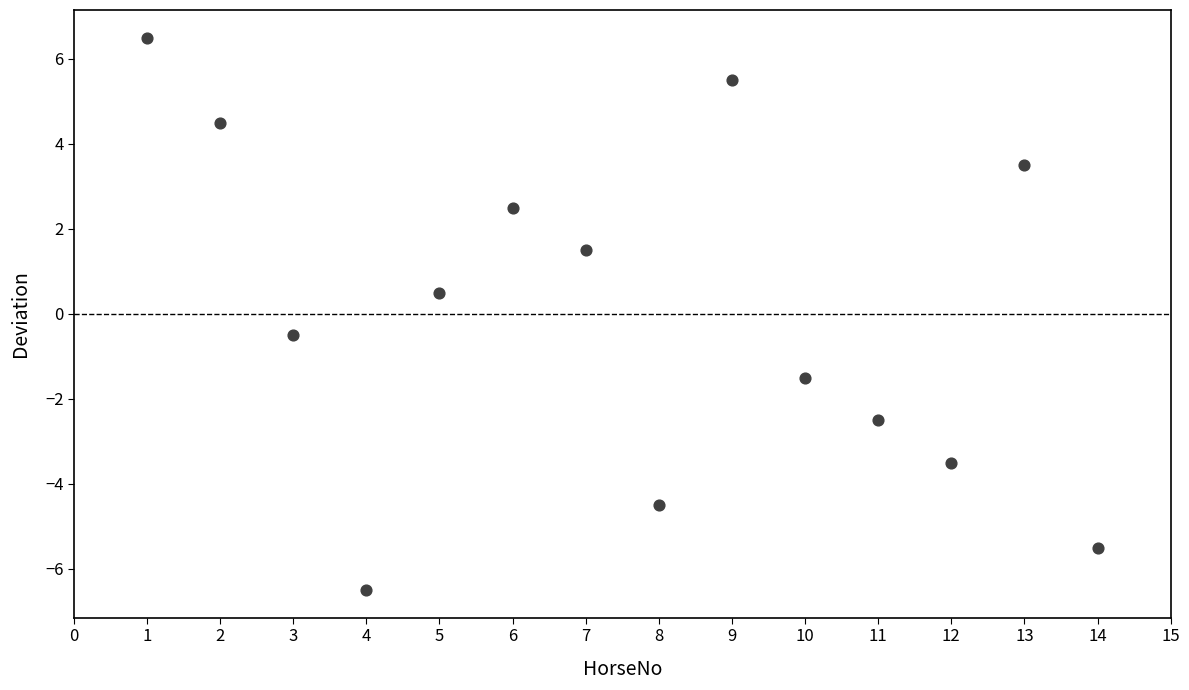

What is the range of X values (max minus min)?

13.0